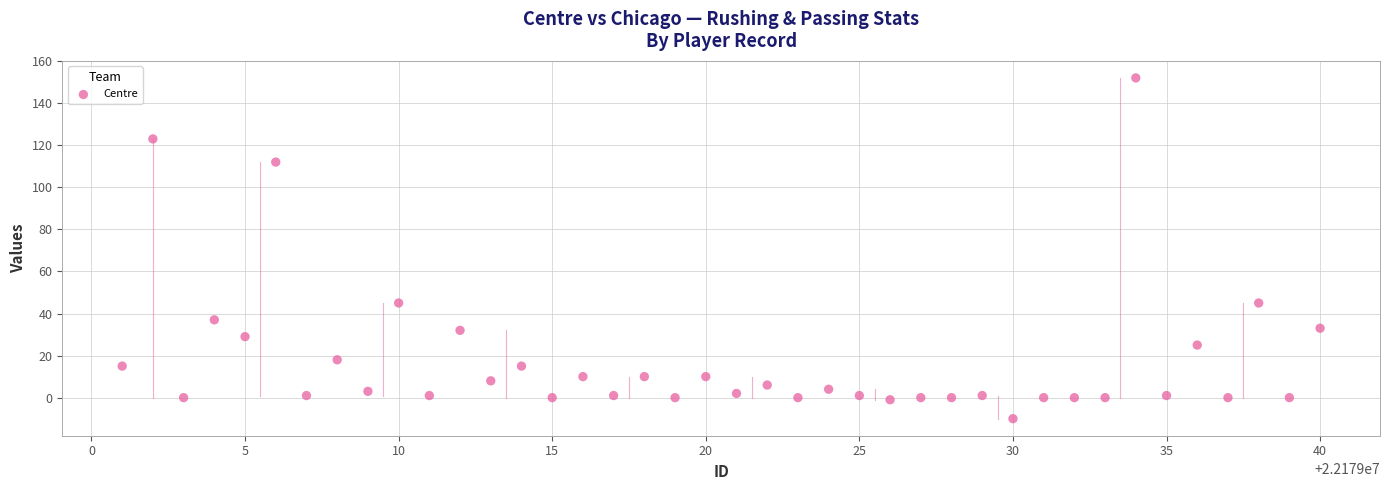

What is the range of X values (max minus min)?

39